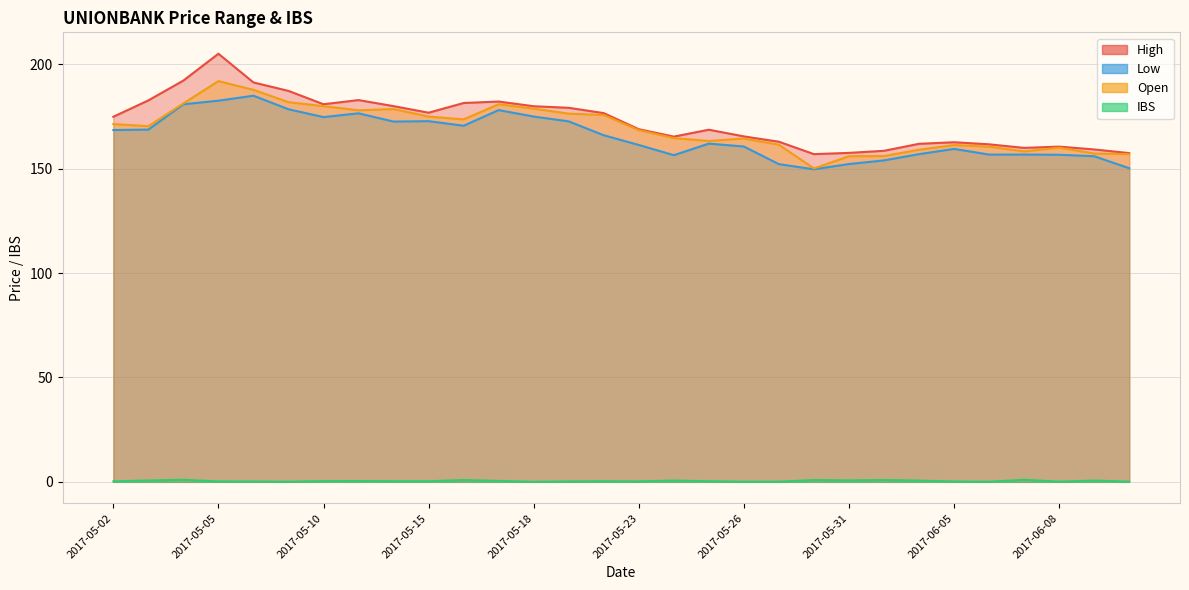

Where is High nearest to the value 181?

2017-05-10